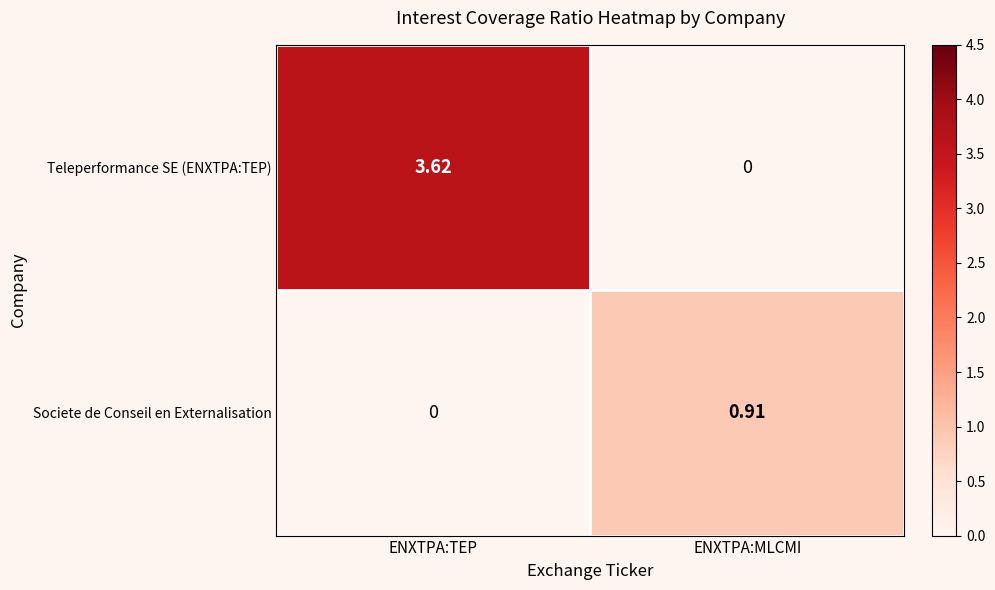

Which series has the largest total across all categories?

Teleperformance SE (ENXTPA:TEP)